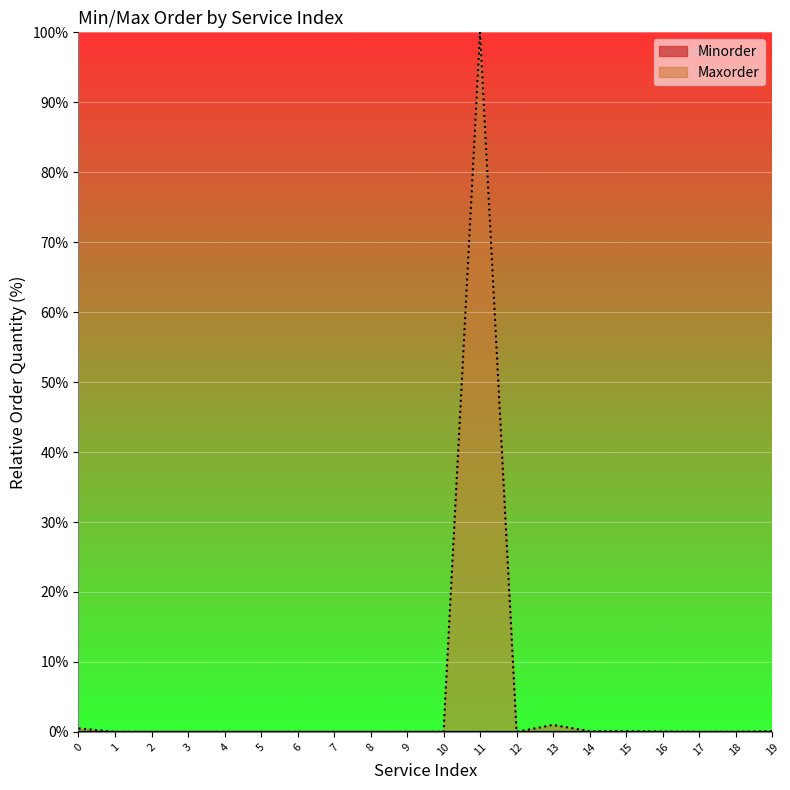

What is the difference between the Maxorder values at 0 and 13?

0.5